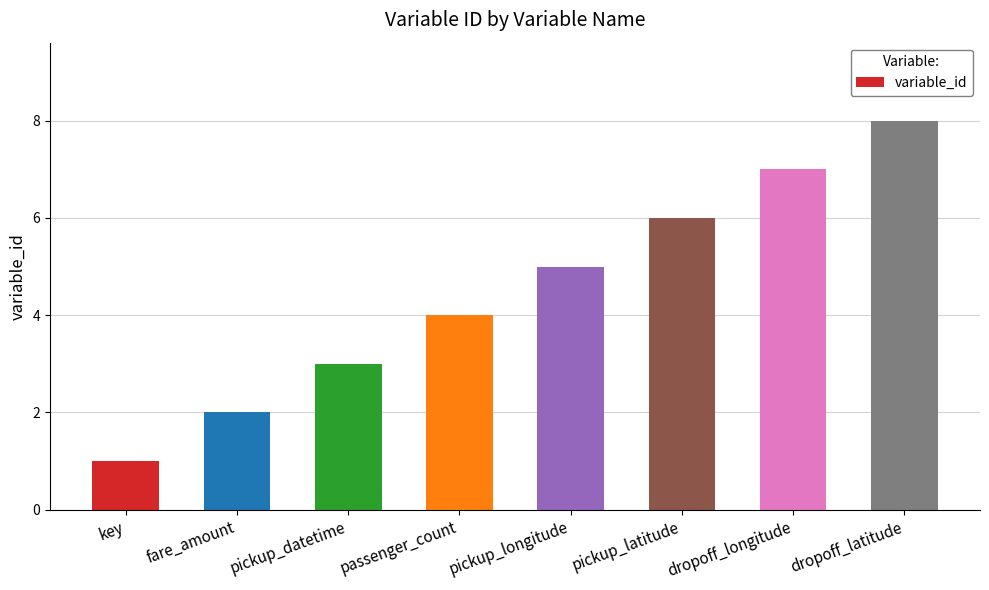

What is the label of the 4th bar from the left?

passenger_count